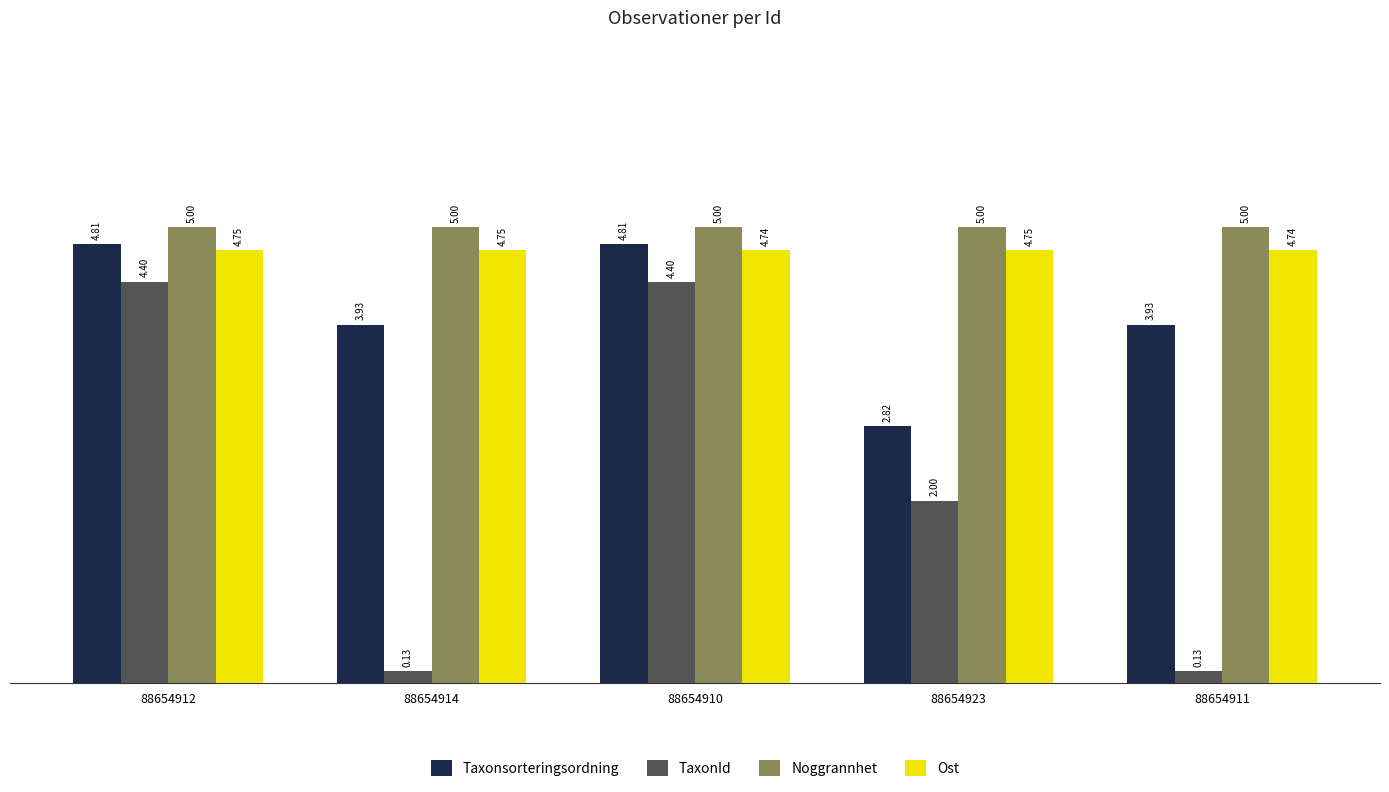

At which label is Taxonsorteringsordning closest to 3?

88654923